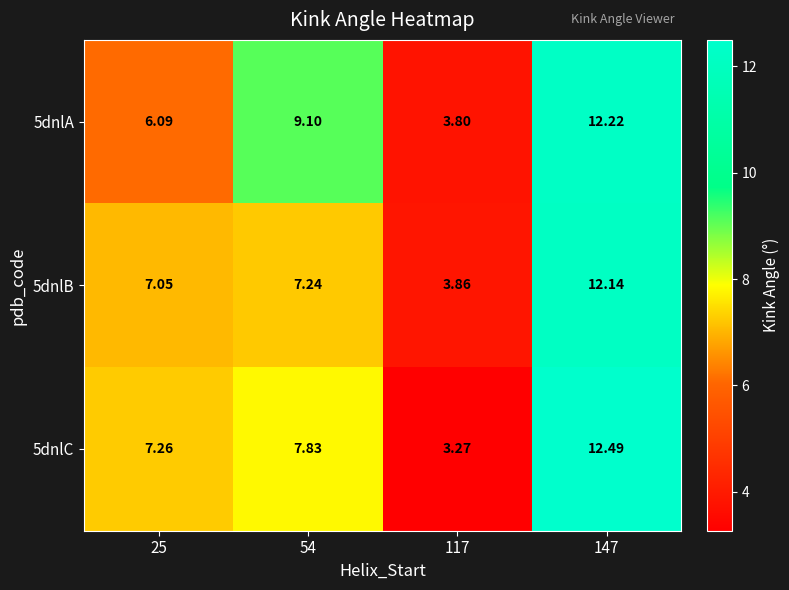

Rank the series by their average value, from highest to lowest.

5dnlA, 5dnlC, 5dnlB